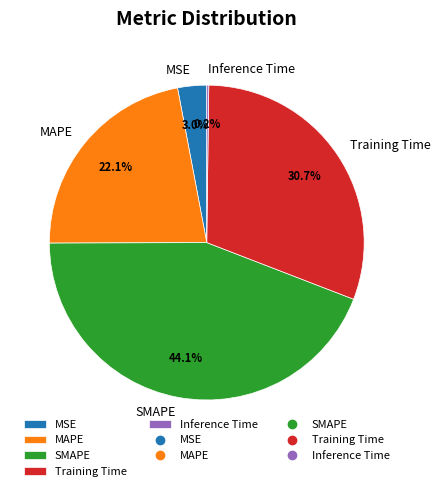

Approximately how many times larger is the value at MSE compared to MAPE?

0.1